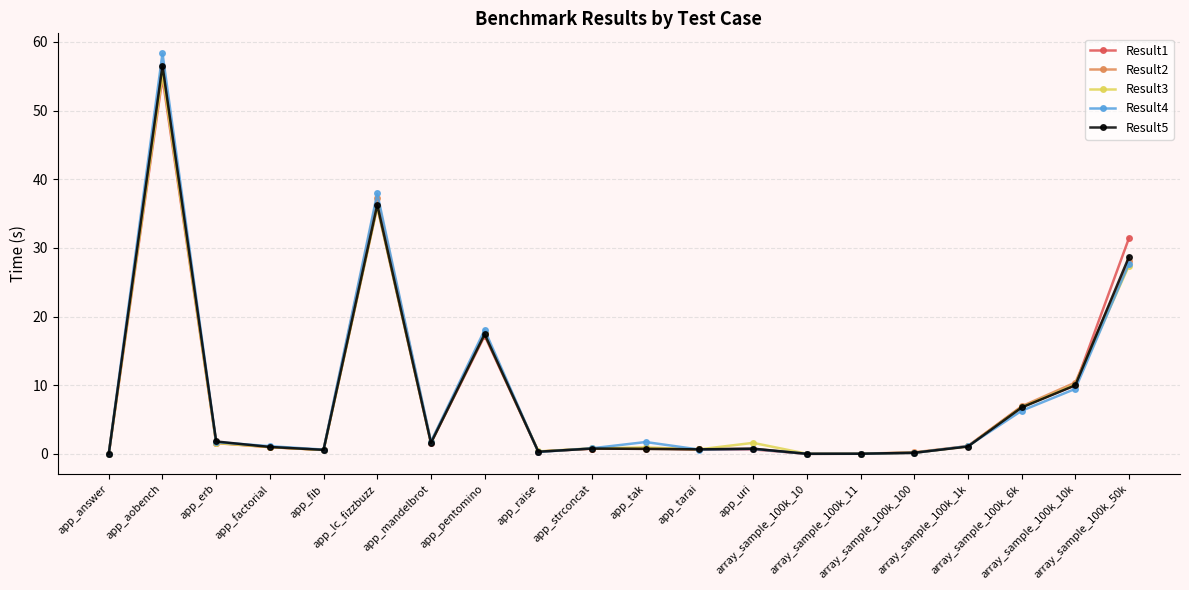

The Result1 series shows 17.2 at app_pentomino. True or false?

True